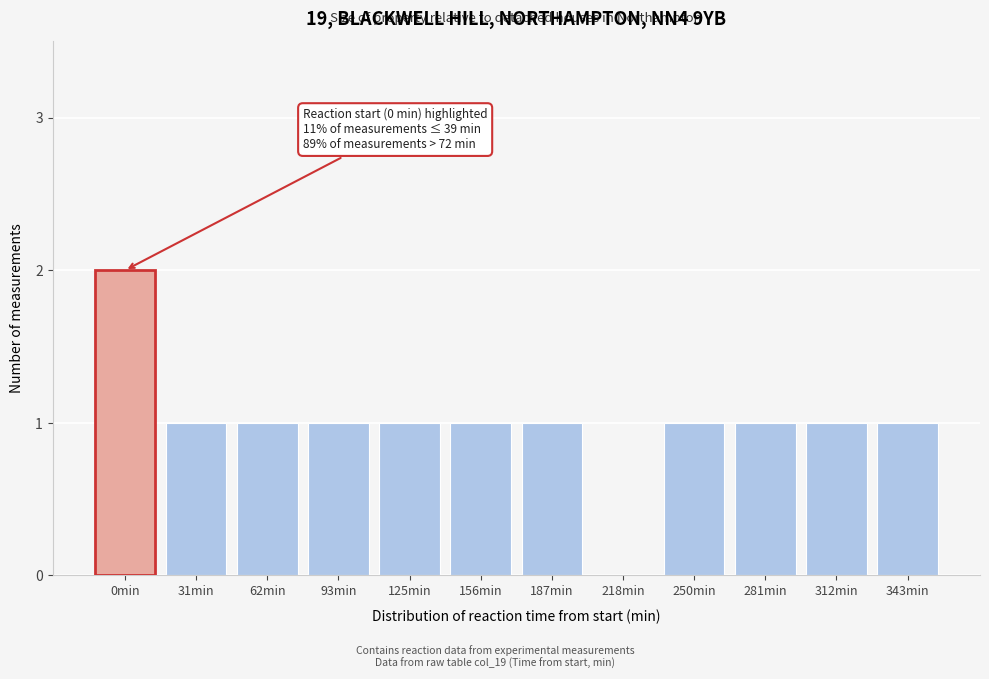

Reading right to left, transcribe all the data shown in this chart.

343min=1	312min=1	281min=1	250min=1	218min=0	187min=1	156min=1	125min=1	93min=1	62min=1	31min=1	0min=2